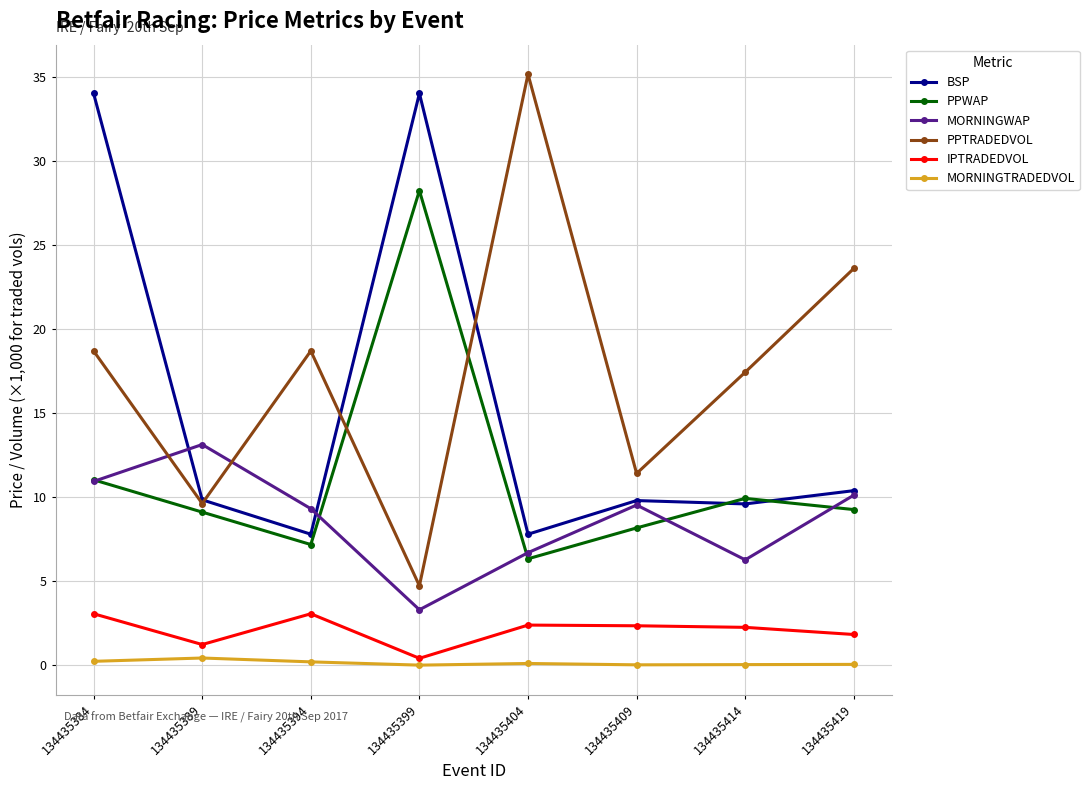

True or false: IPTRADEDVOL and MORNINGTRADEDVOL cross at least once.

False